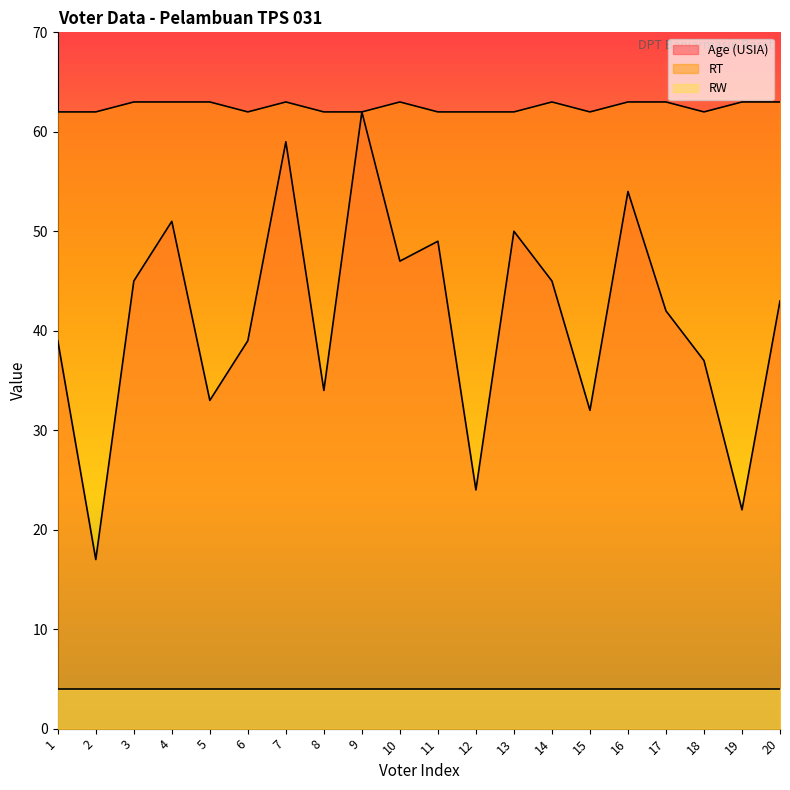

True or false: RT and Age (USIA) cross at least once.

False